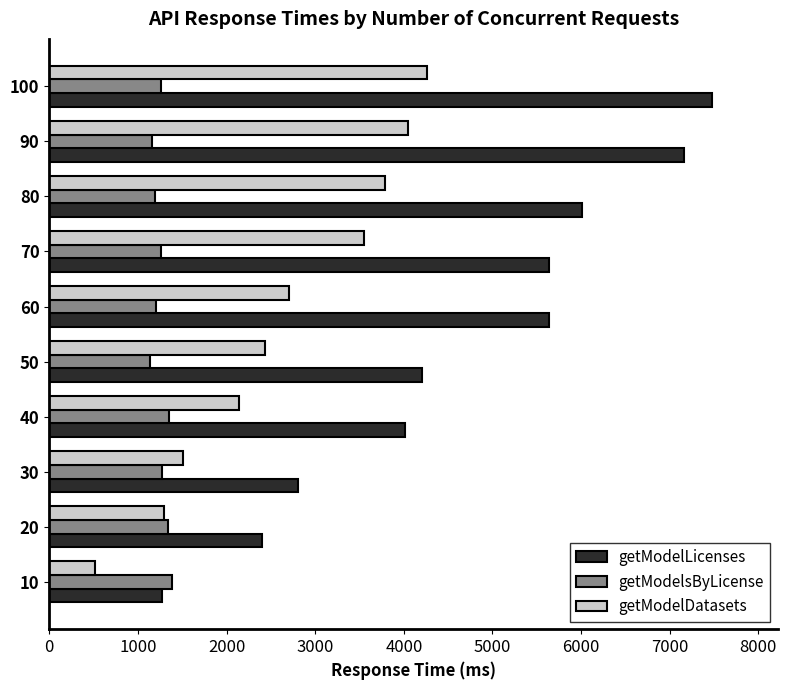

What is the total value across all series at 90?

12369.1